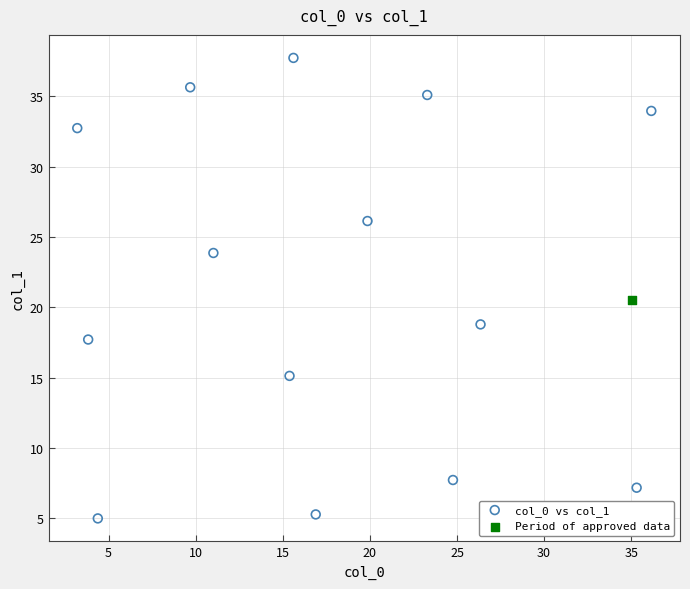

What are all the series names shown in the legend?

col_0 vs col_1, Period of approved data